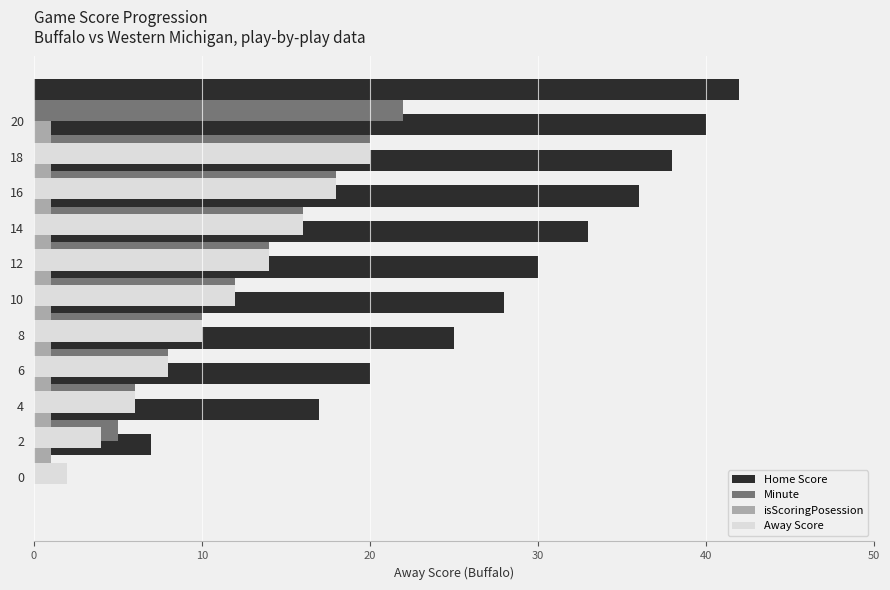

At how many categories does at least one series exceed 33?

4